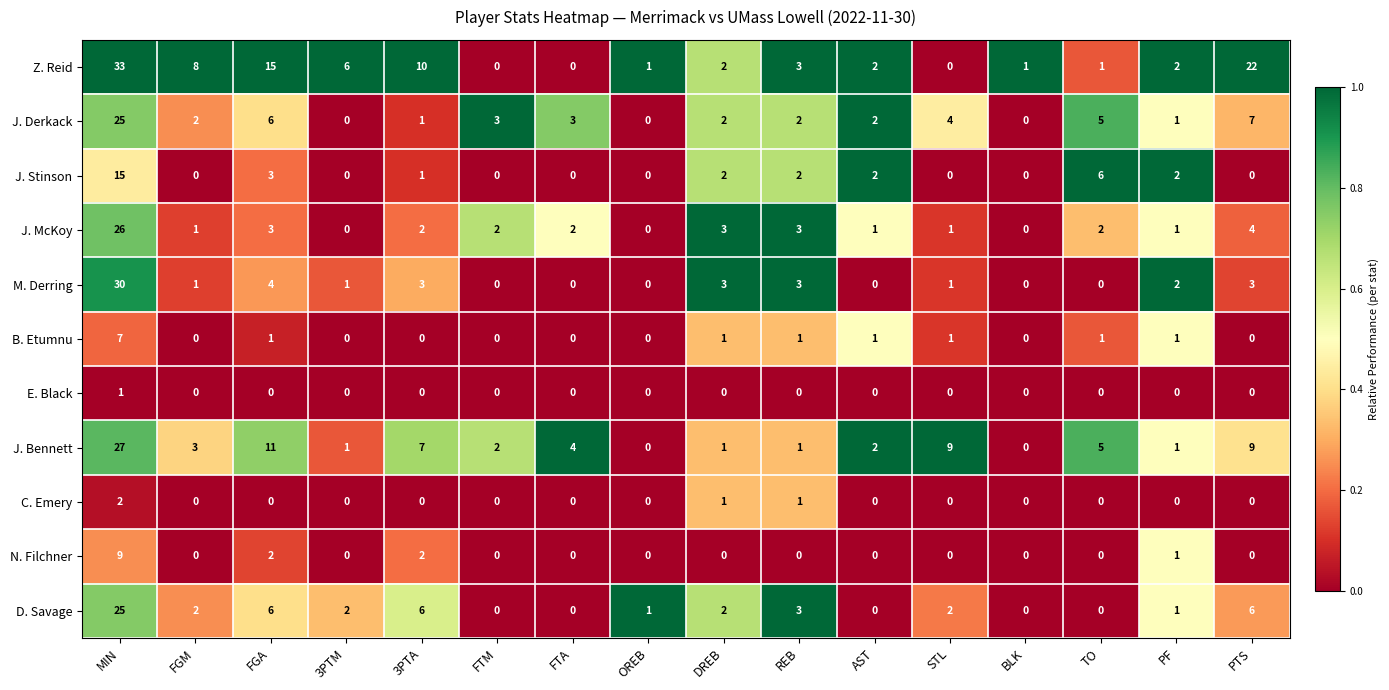

Which series changed the most between FGM and DREB?

Z. Reid